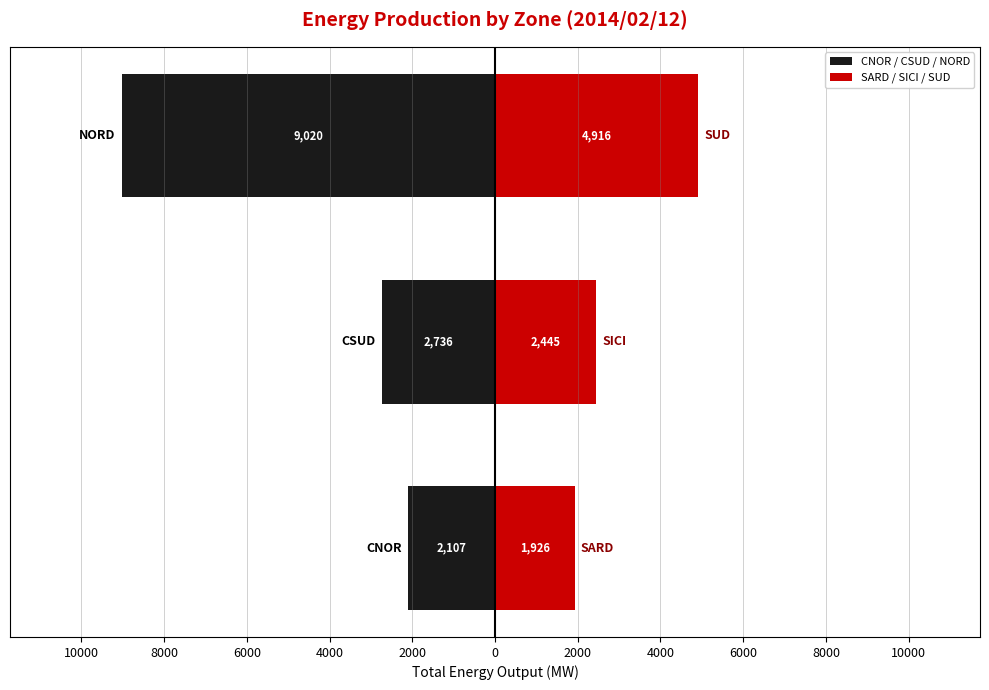

How many bars are there in total?

6